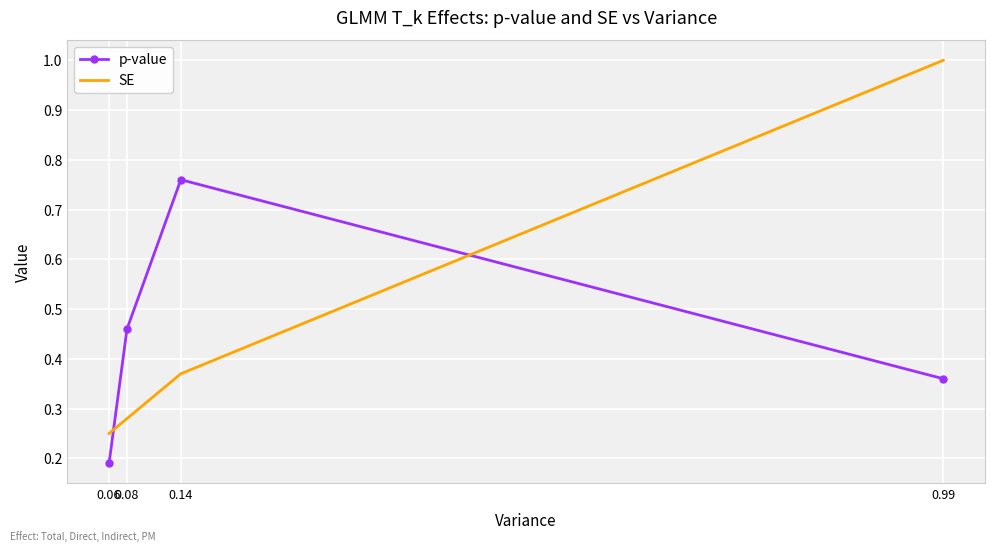

What is the total value across all series at 0.99?

1.4